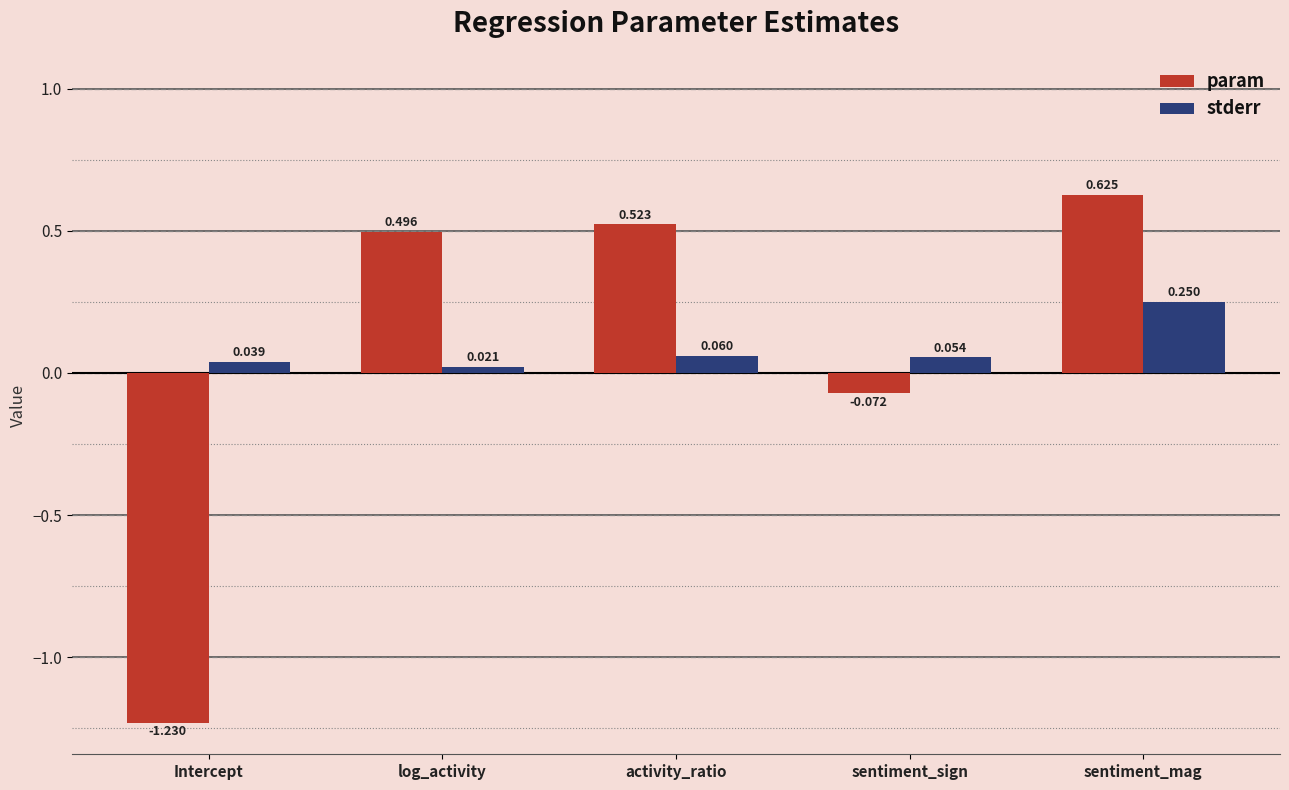

How many bars are there in total?

10